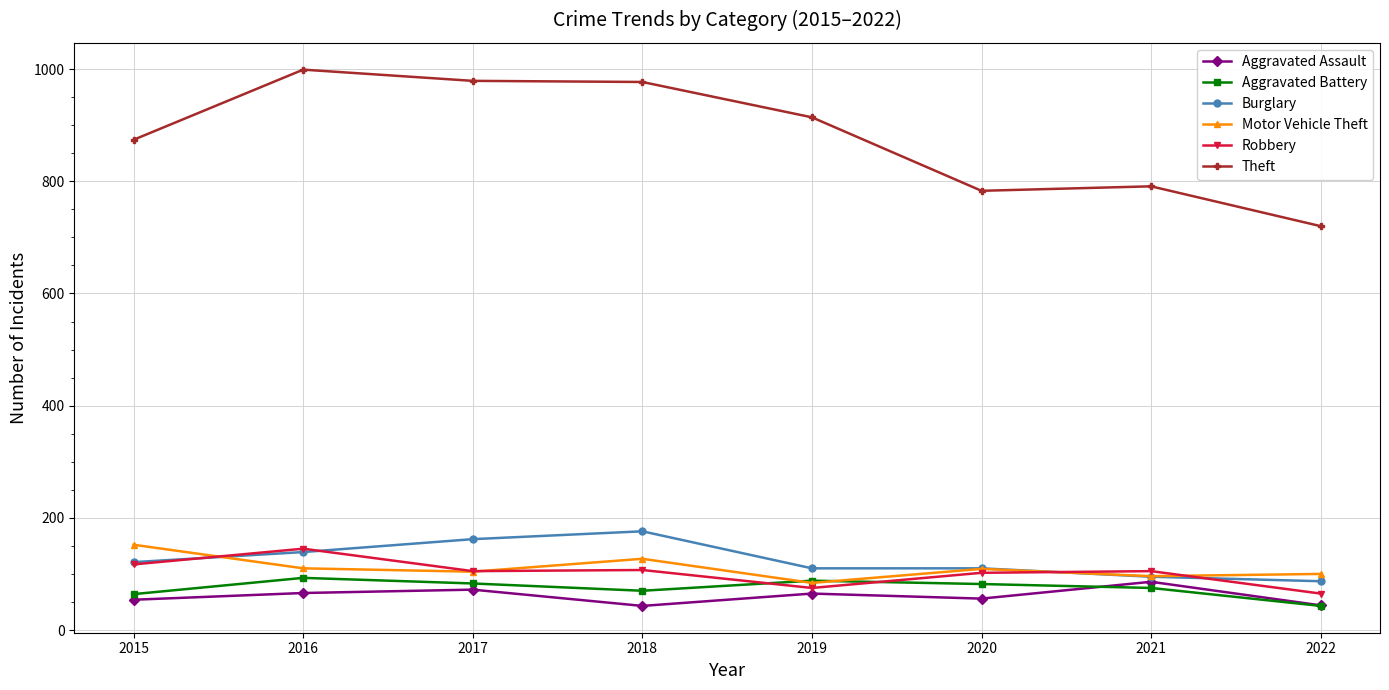

Which series changed the most between 2015 and 2017?

Theft